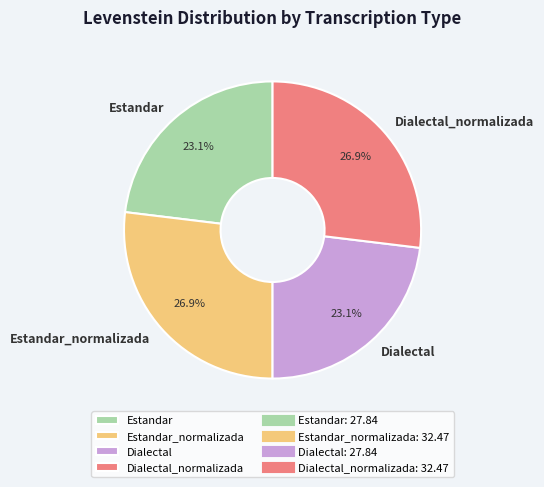

How many segments does this pie chart have?

4